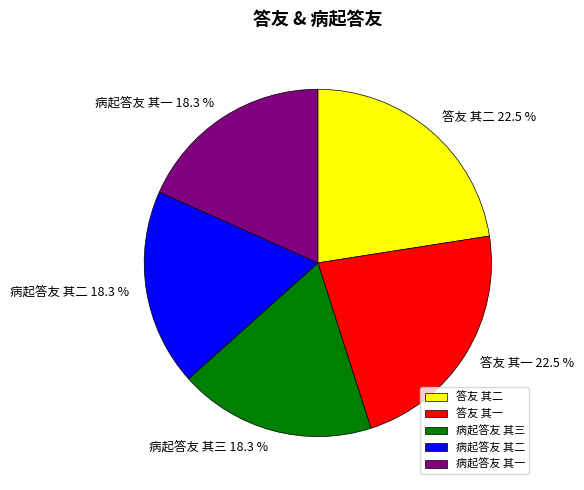

Does 病起答友 其三 account for over 50% of the chart?

No